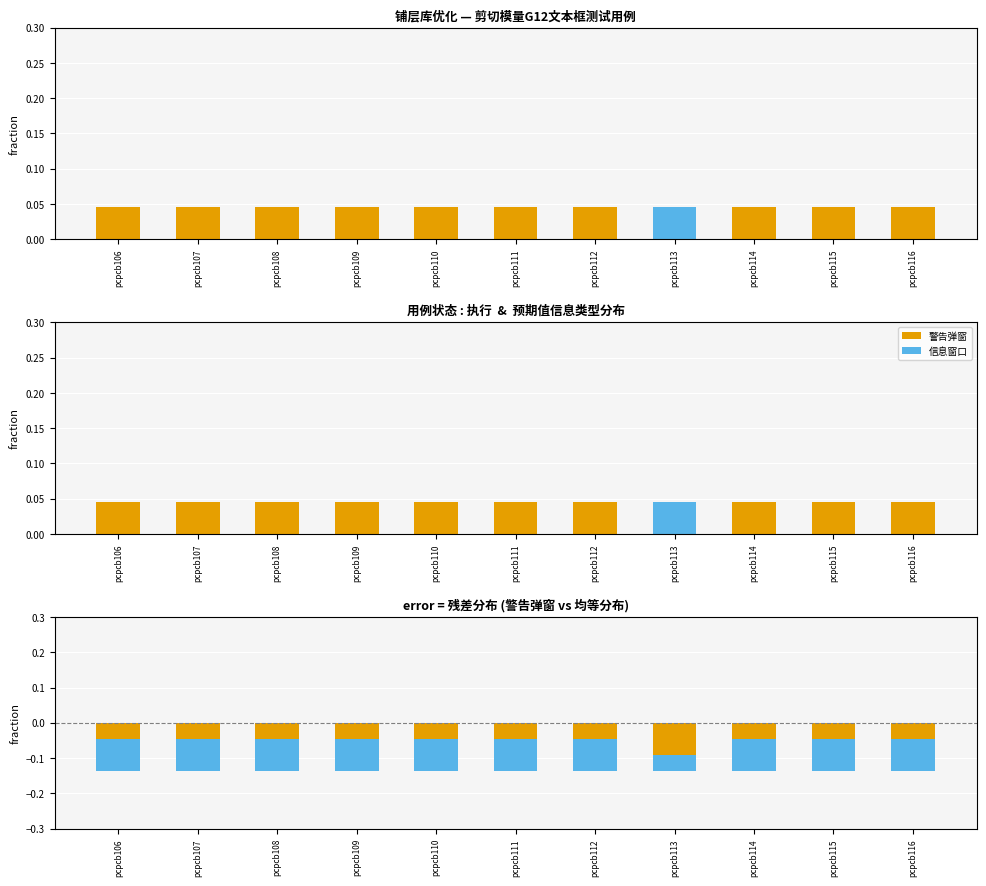

List the series in order of their overall mean, highest first.

警告弹窗, 信息窗口